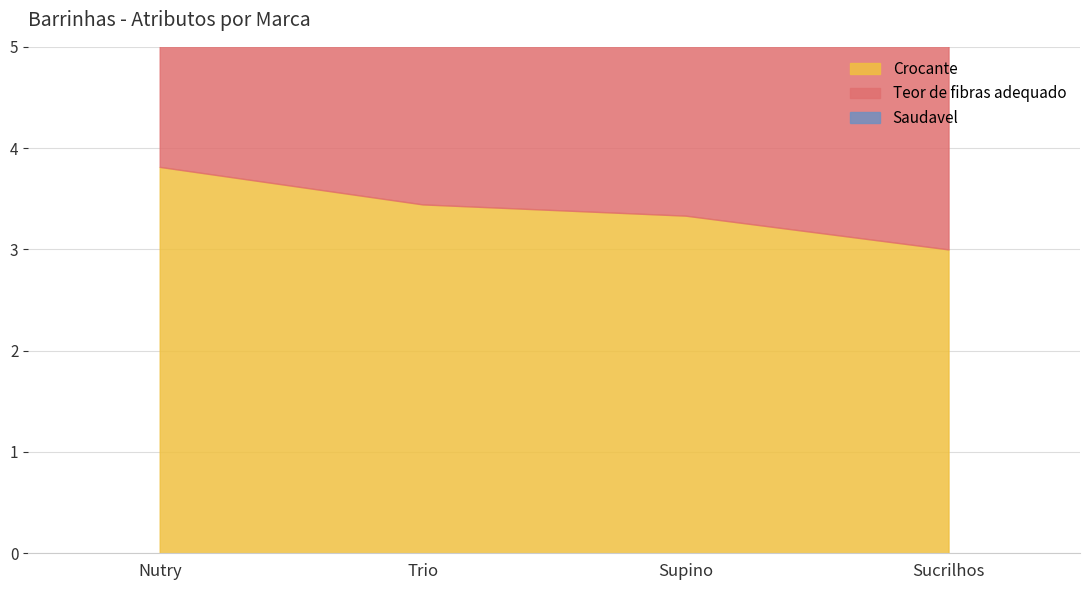

What is the label of the 2nd point from the right?

Supino